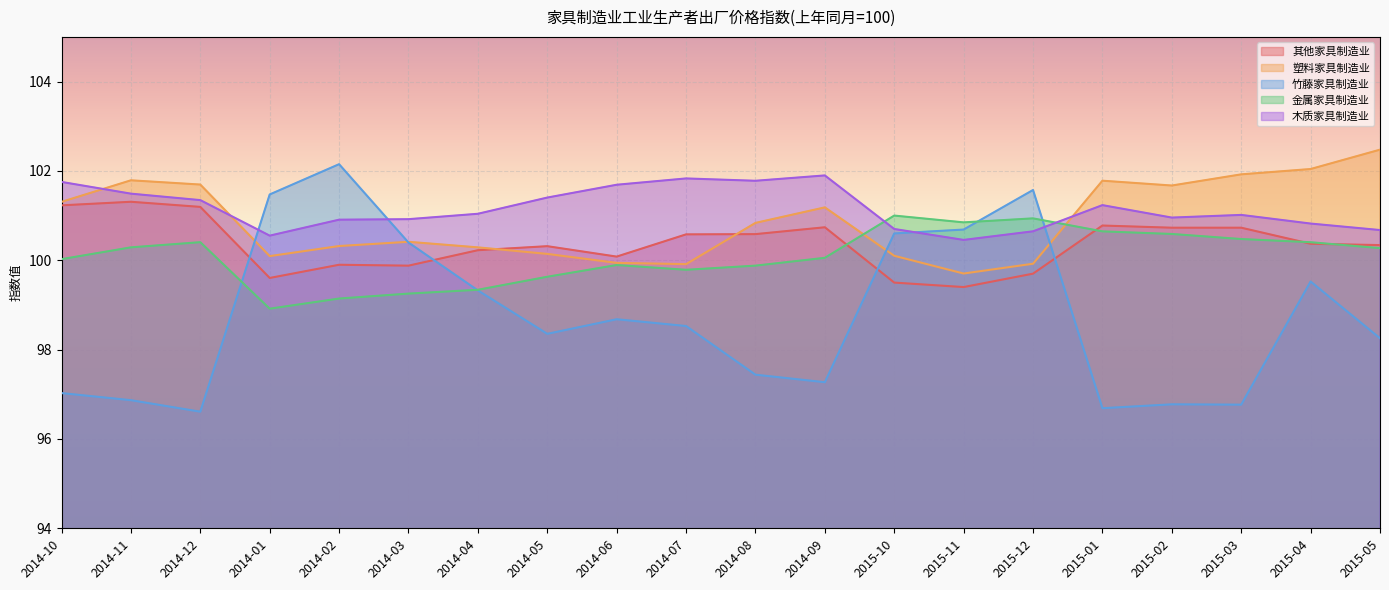

What is the label of the 11th point from the right?

2014-07